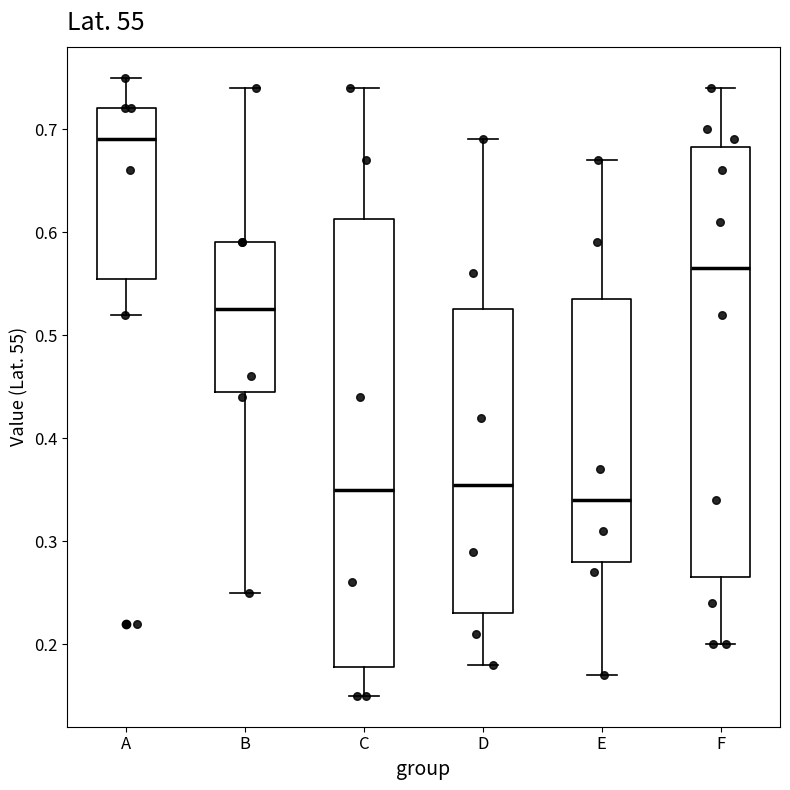

Which box is the tallest, from its lower edge to its upper edge?

C